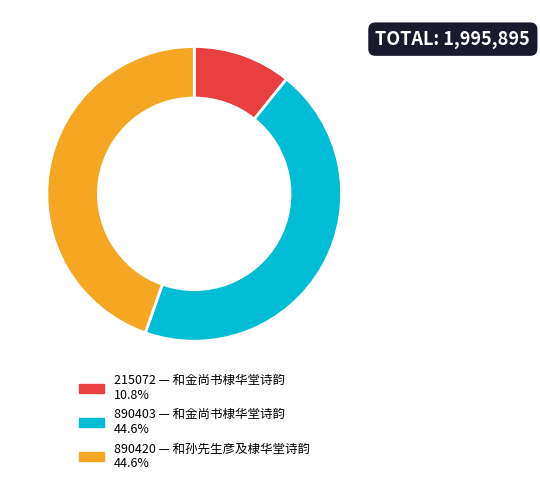

Is there a majority slice in this chart?

No